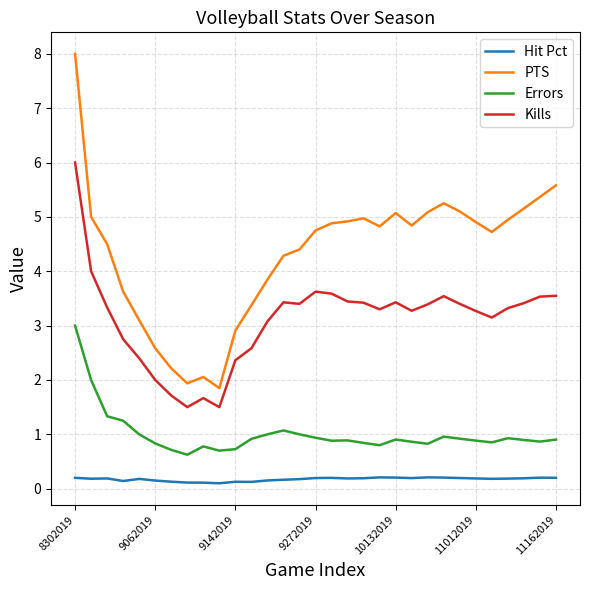

Which series has the largest total across all categories?

PTS